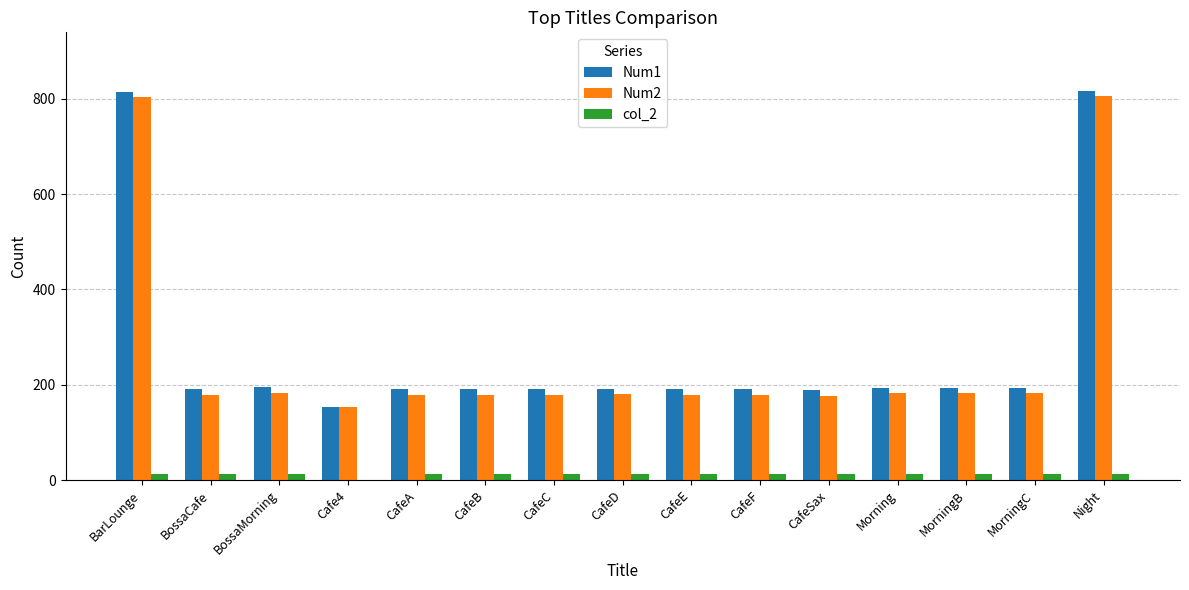

What is the maximum value shown in the chart?

817